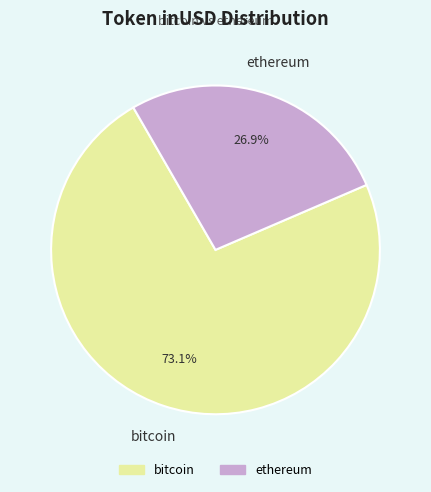

How many slices are in this pie chart?

2